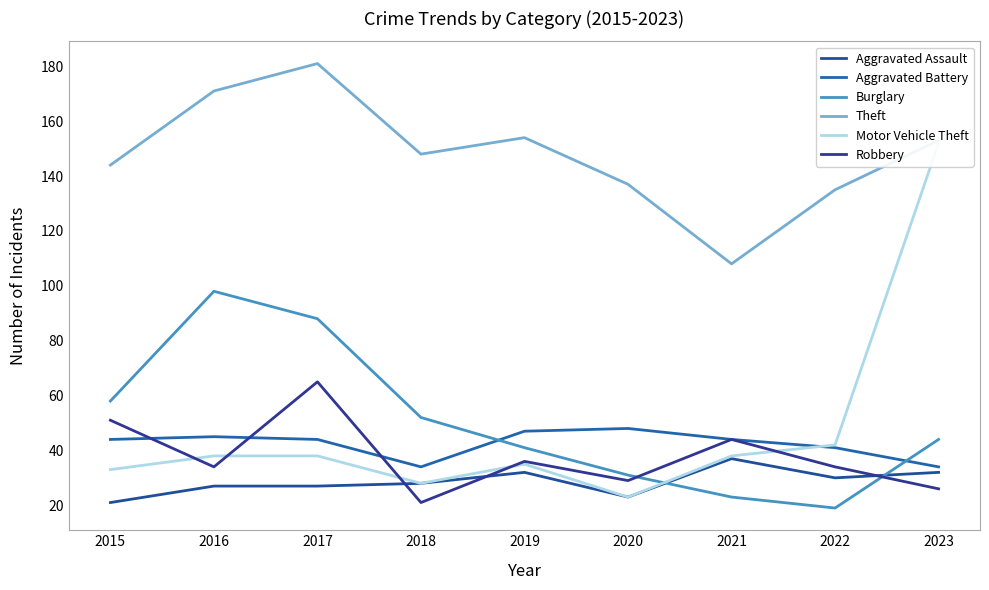

Does the chart have visible grid lines?

No